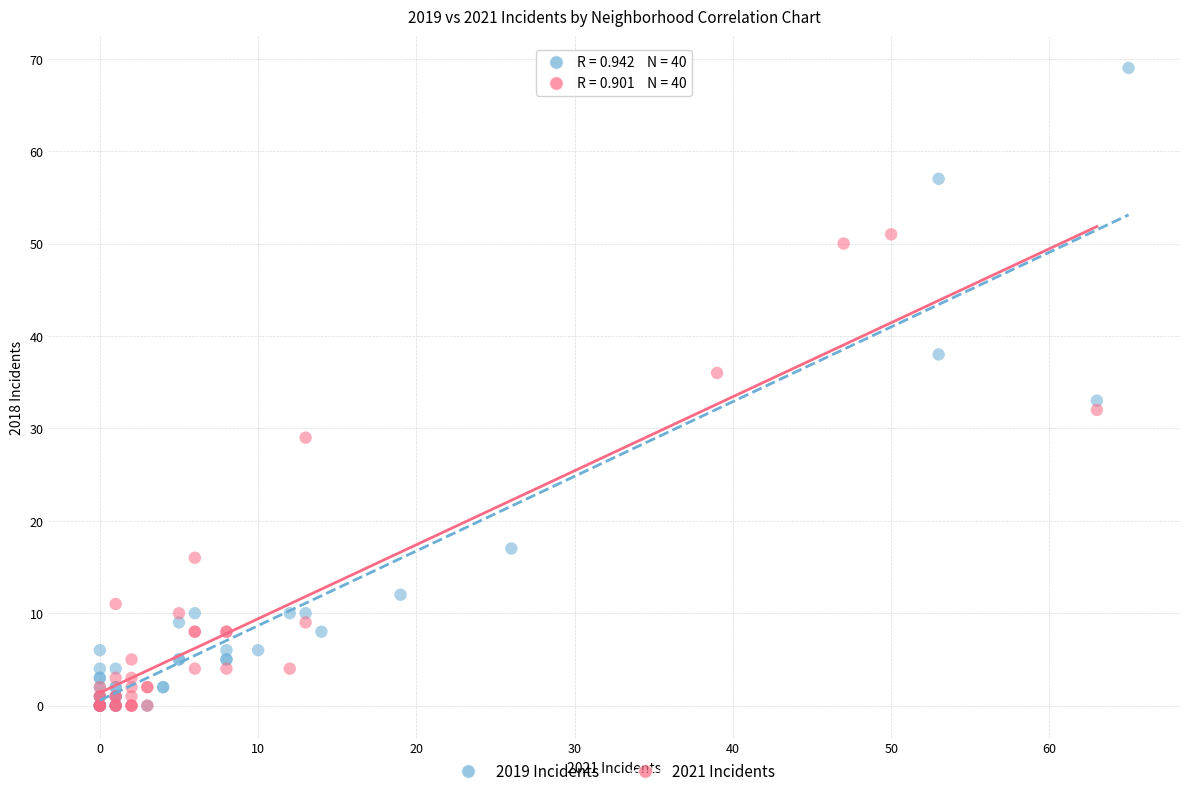

Which series has the widest spread of Y values?

2019 Incidents